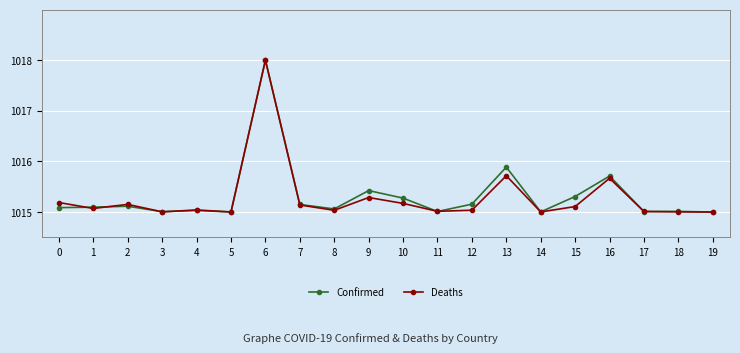

What is the value of the Deaths point at the 20th from the left?

1015.0